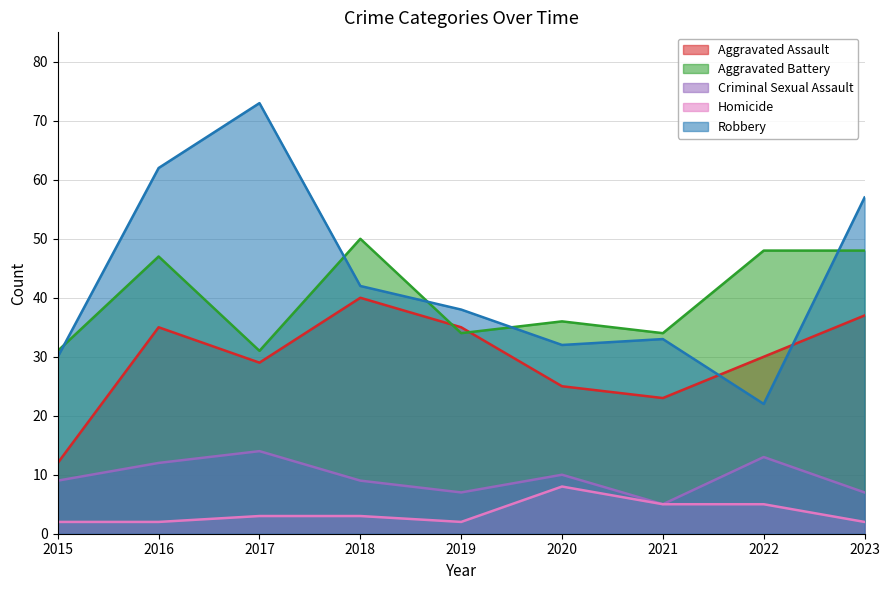

In Robbery, how many points are lower than both neighbors (excluding endpoints)?

2